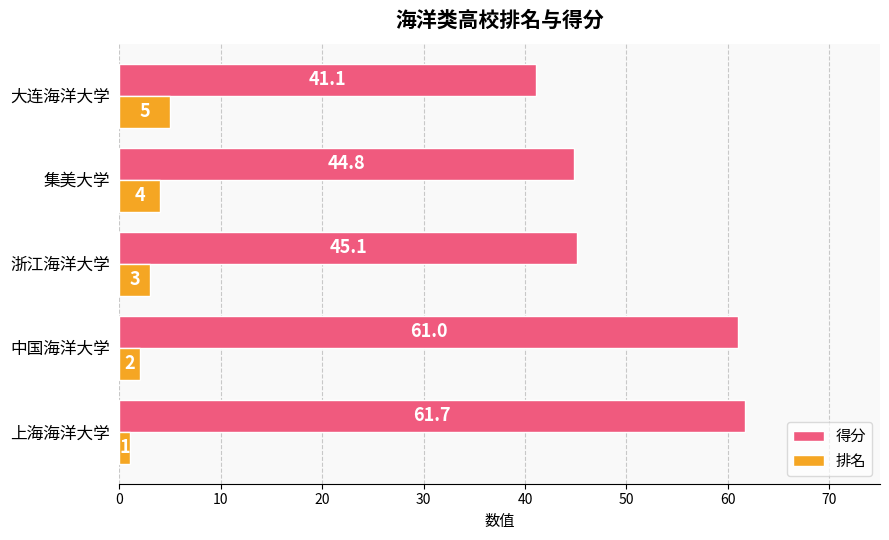

Where is 得分 nearest to the value 51?

浙江海洋大学